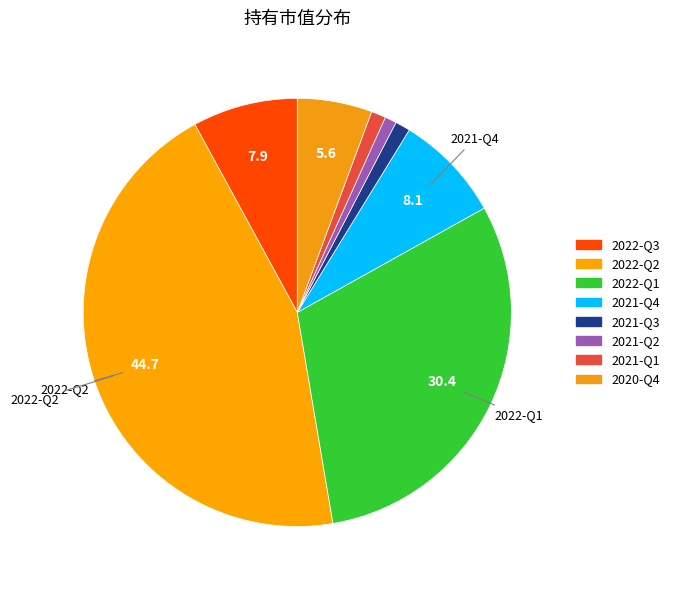

Count the number of slices in the pie.

8